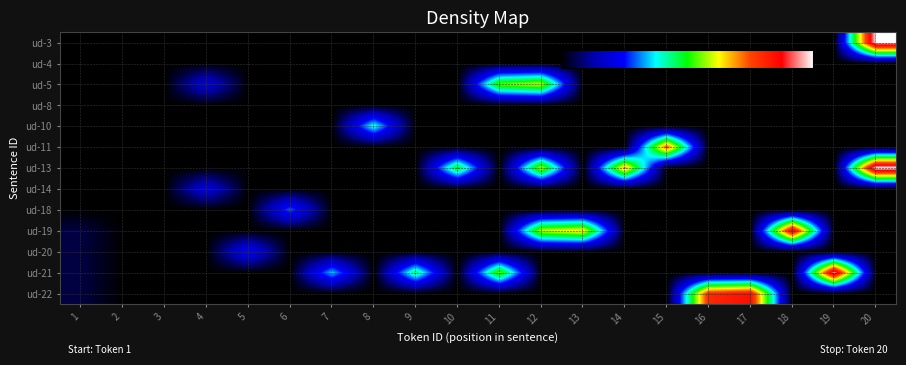

What is the maximum value shown in the chart?

1.0